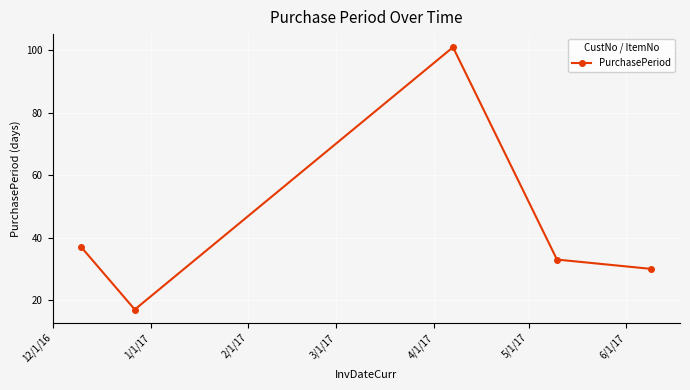

What is the difference between the maximum and minimum values?

84